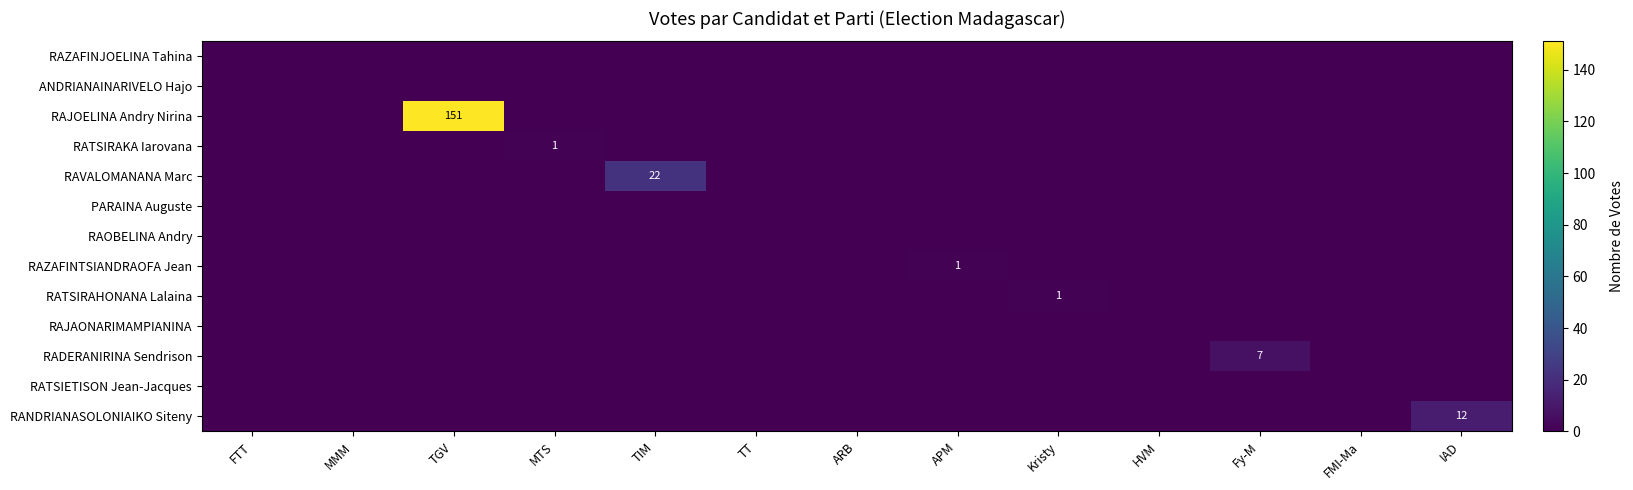

How many data points in RADERANIRINA Sendrison are above 0?

1